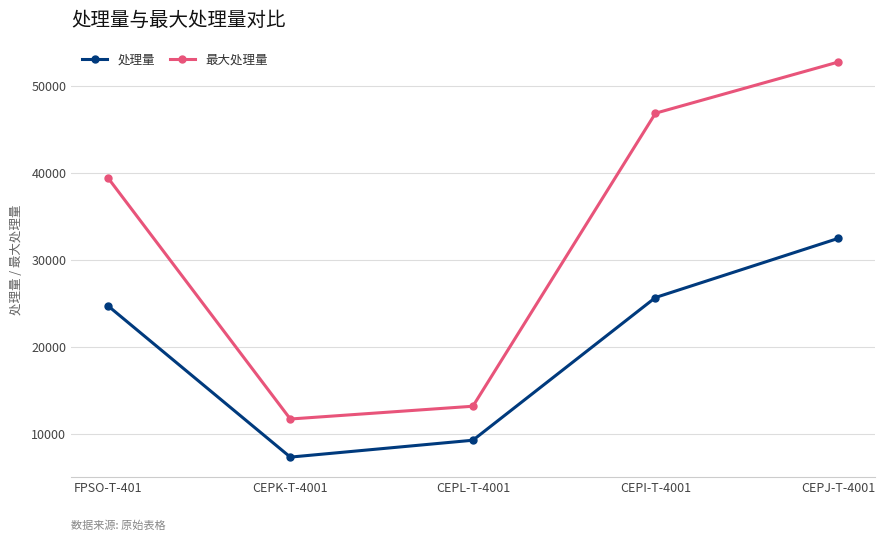

Which series has the largest total across all categories?

最大处理量